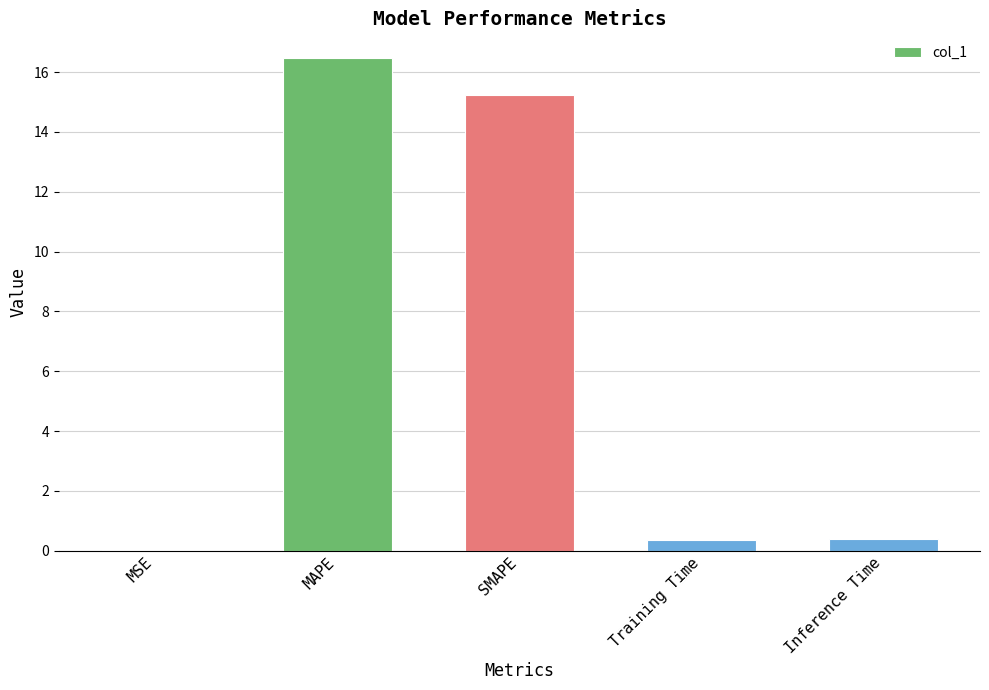

What is the sum of all values?

32.4